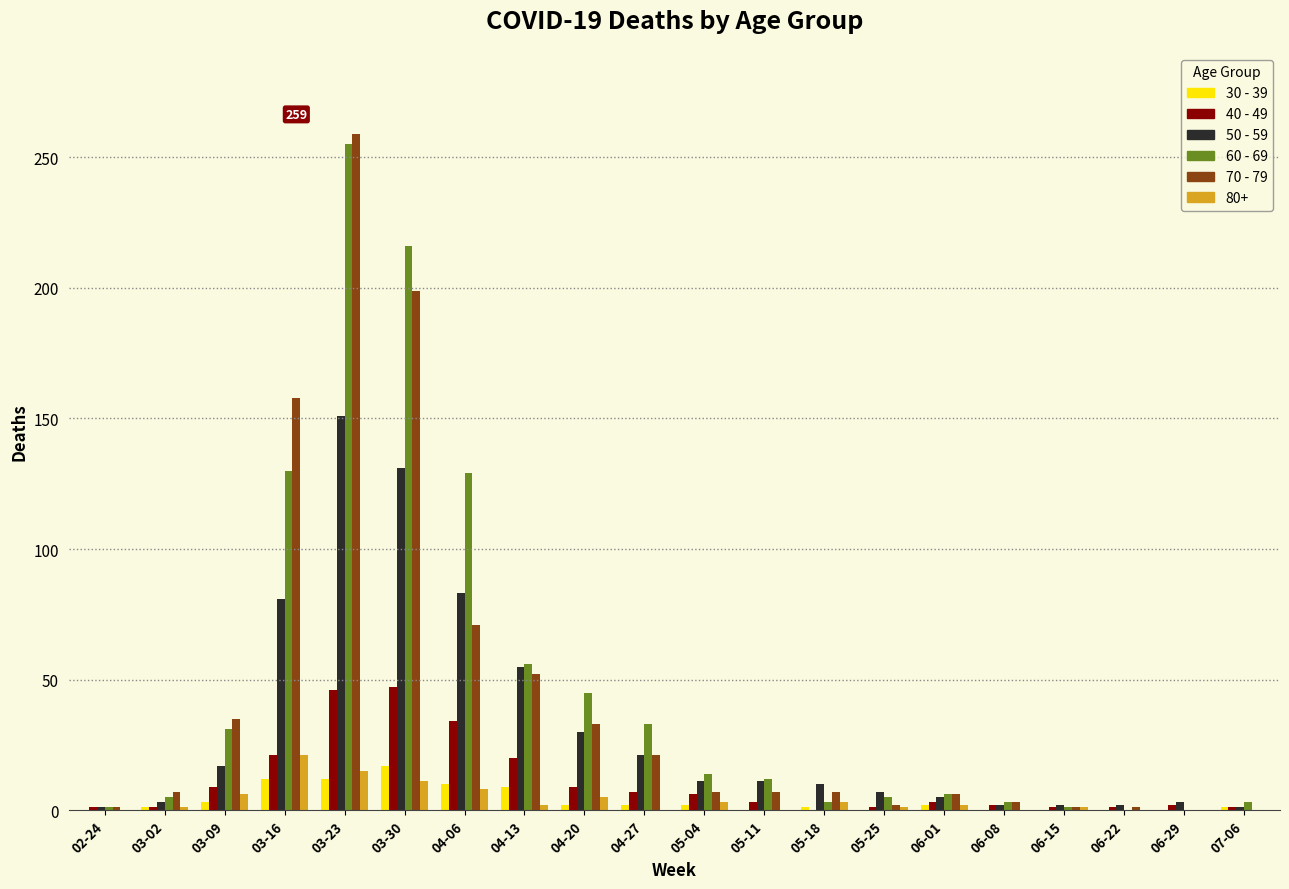

How many distinct data groups are displayed?

6